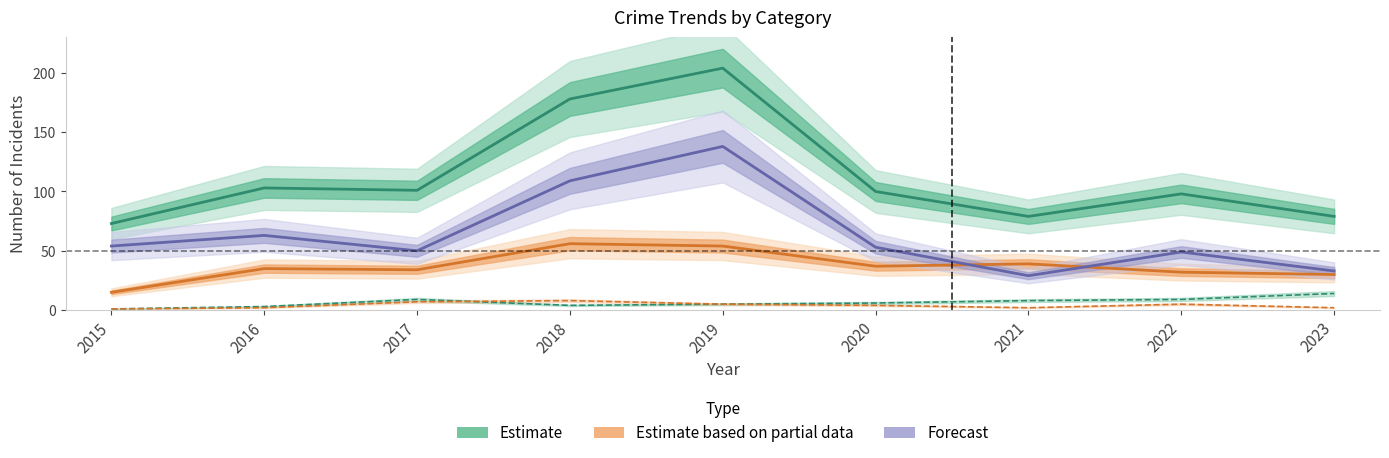

True or false: Estimate (Total) has a value of 98 at 2022.

True